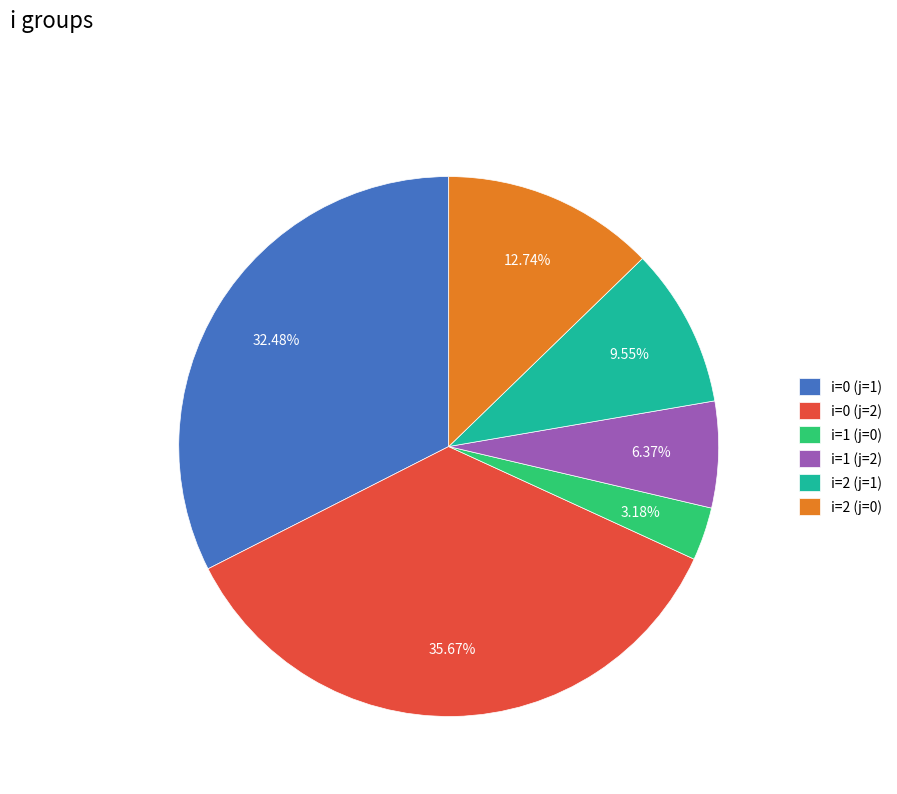

To the nearest percent, what portion does i=2 (j=0) represent?

13%